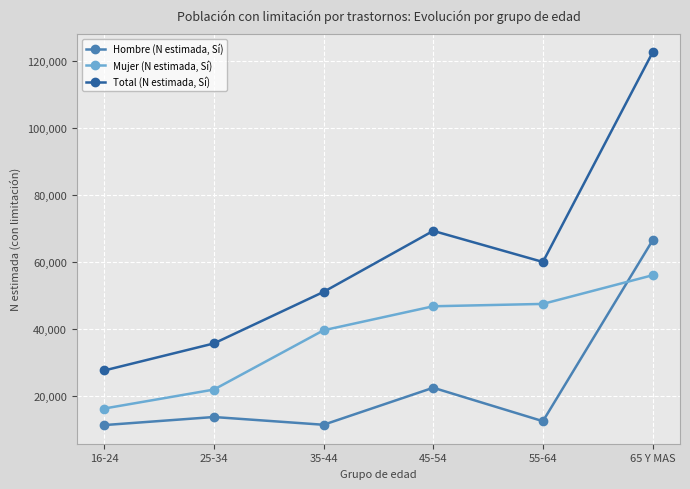

What are all the series names shown in the legend?

Hombre (N estimada, Sí), Mujer (N estimada, Sí), Total (N estimada, Sí)